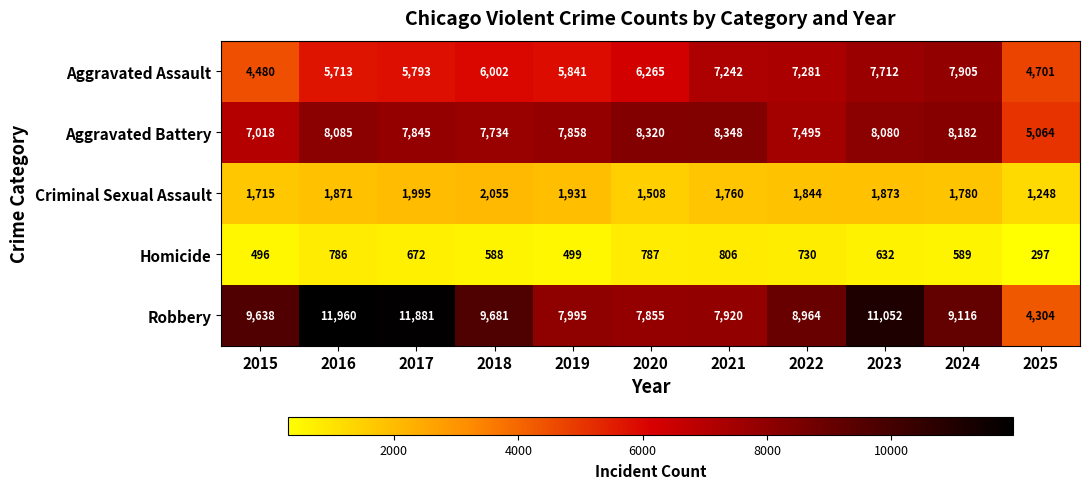

What is the approximate value of Aggravated Assault at 2015?

4480